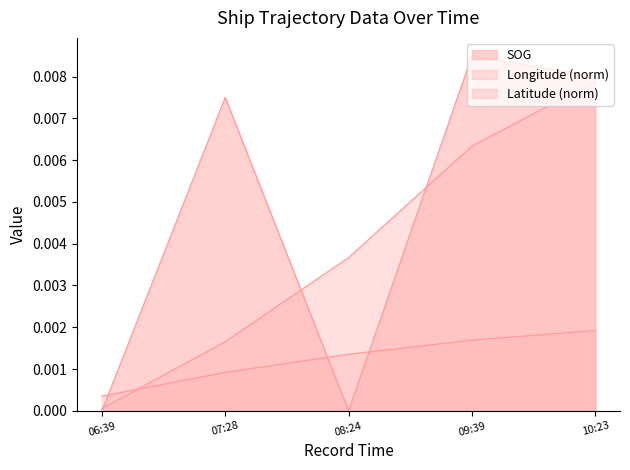

The Latitude series shows 0.0 at 09:39. True or false?

True